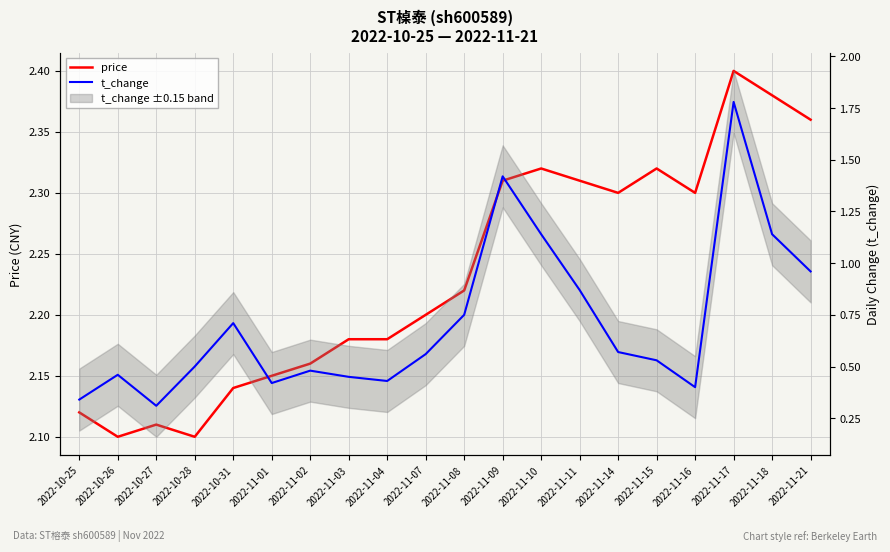

What is the average value of the price series?

2.2